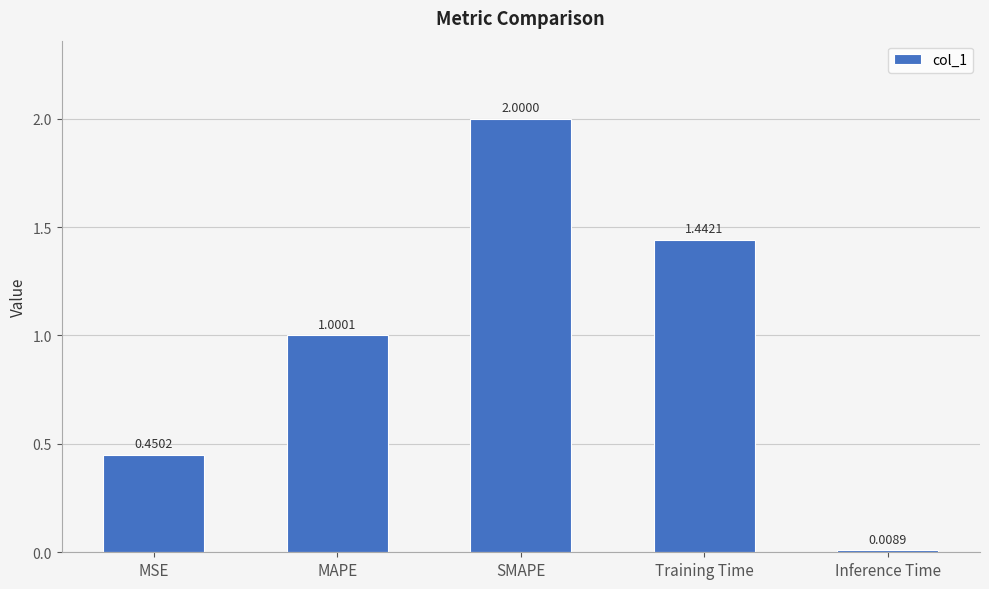

Rank the categories by value from highest to lowest.

SMAPE, Training Time, MAPE, MSE, Inference Time